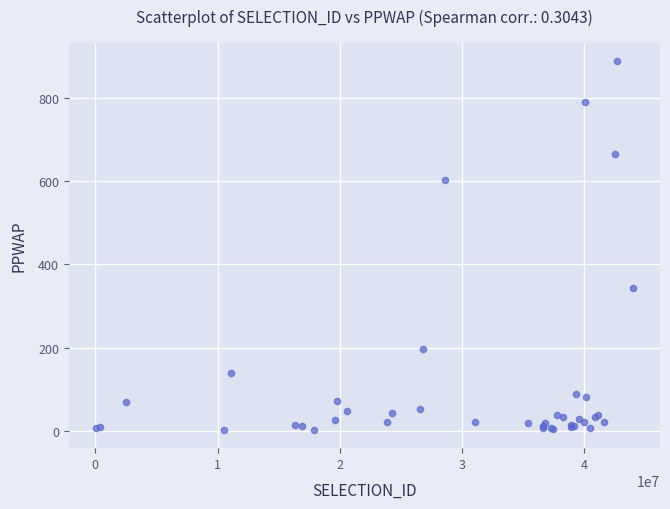

What Y value in the scatter plot is closest to 445?

344.4